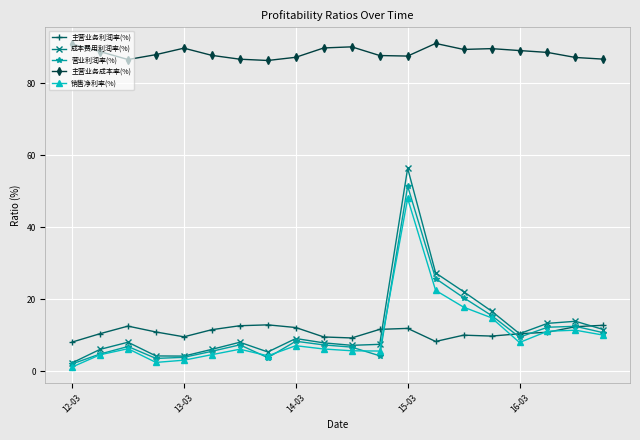

What is the greatest value displayed?

91.0